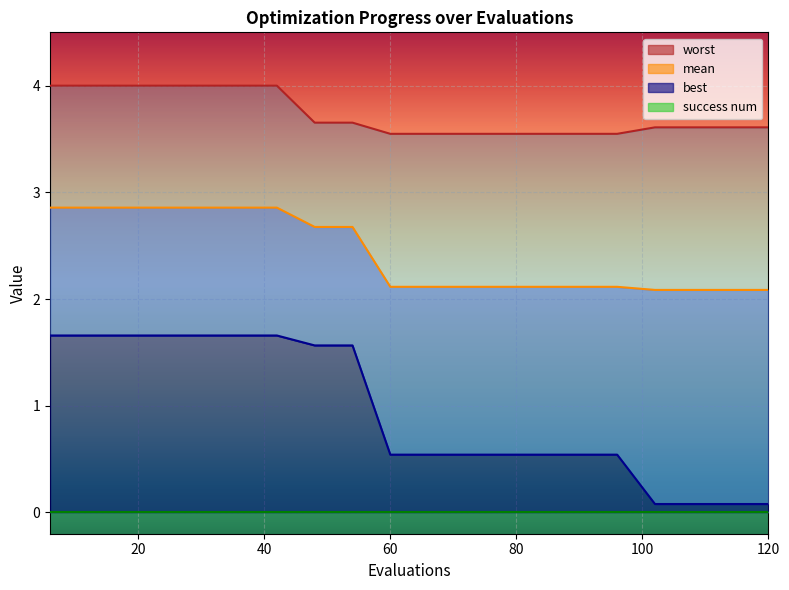

At which label does mean reach its minimum?

102